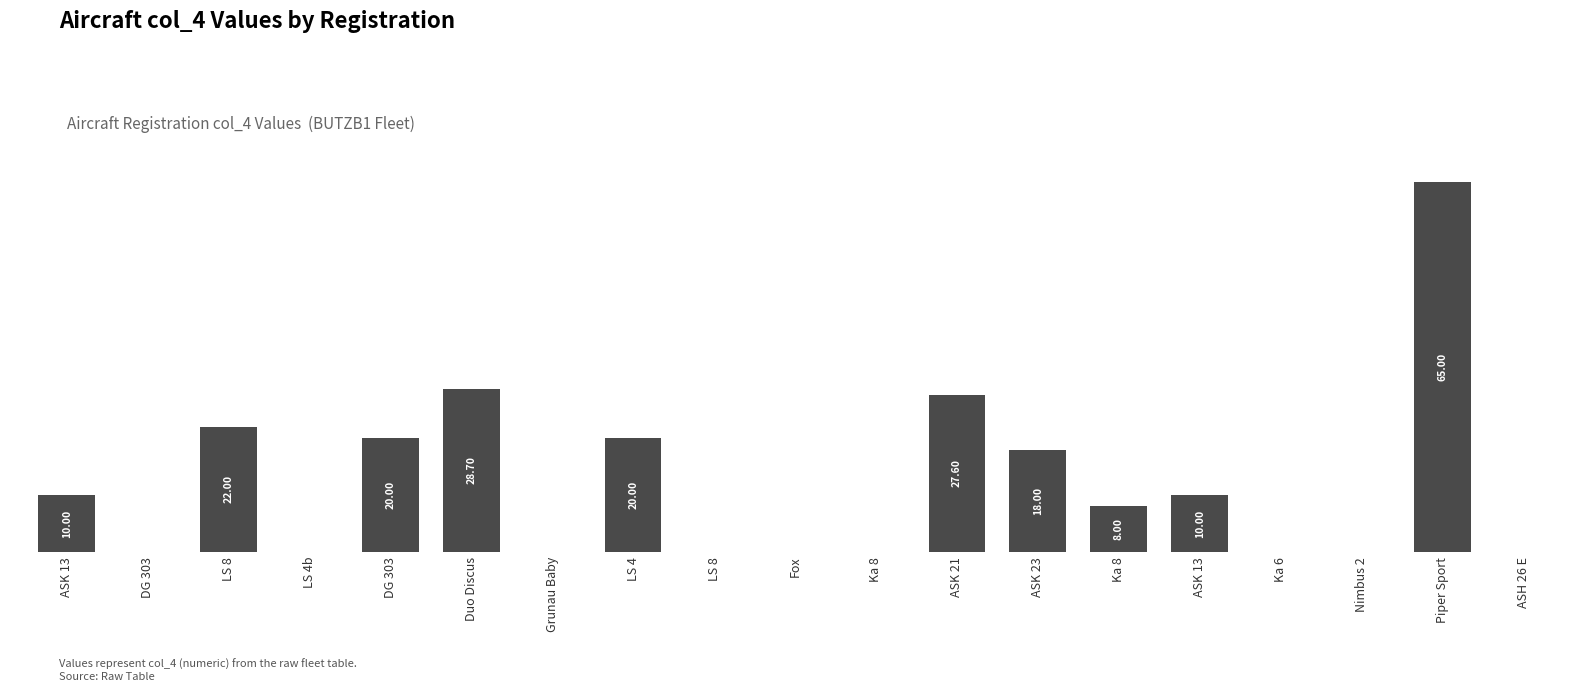

What is the maximum value shown in the chart?

65.0